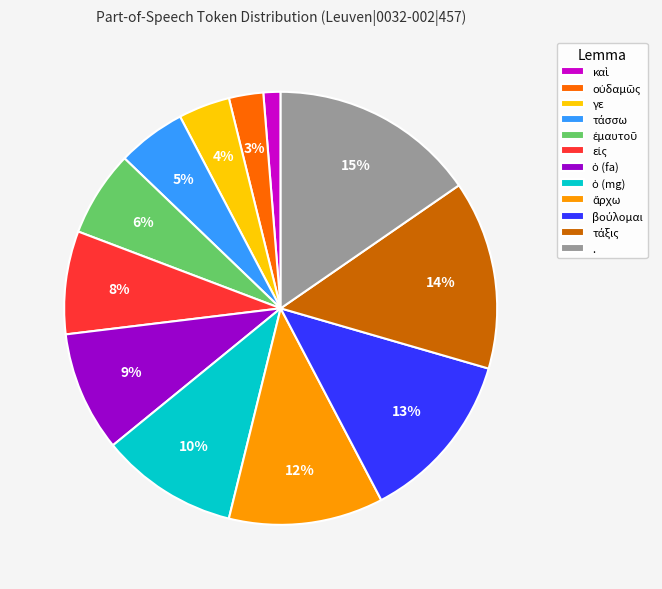

Which slice is the largest?

.